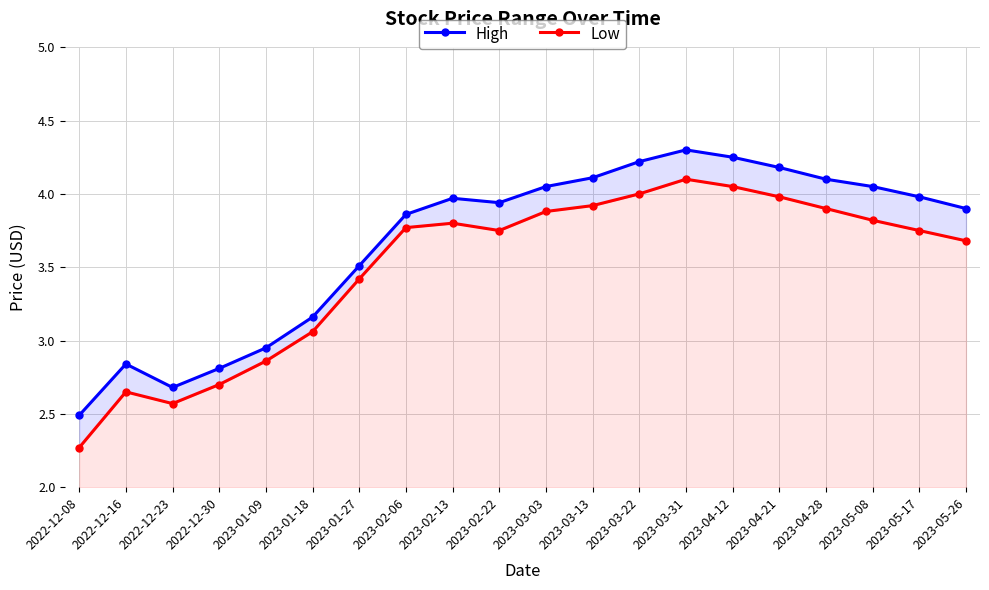

What is the difference between the High values at 2023-05-26 and 2023-05-17?

0.1